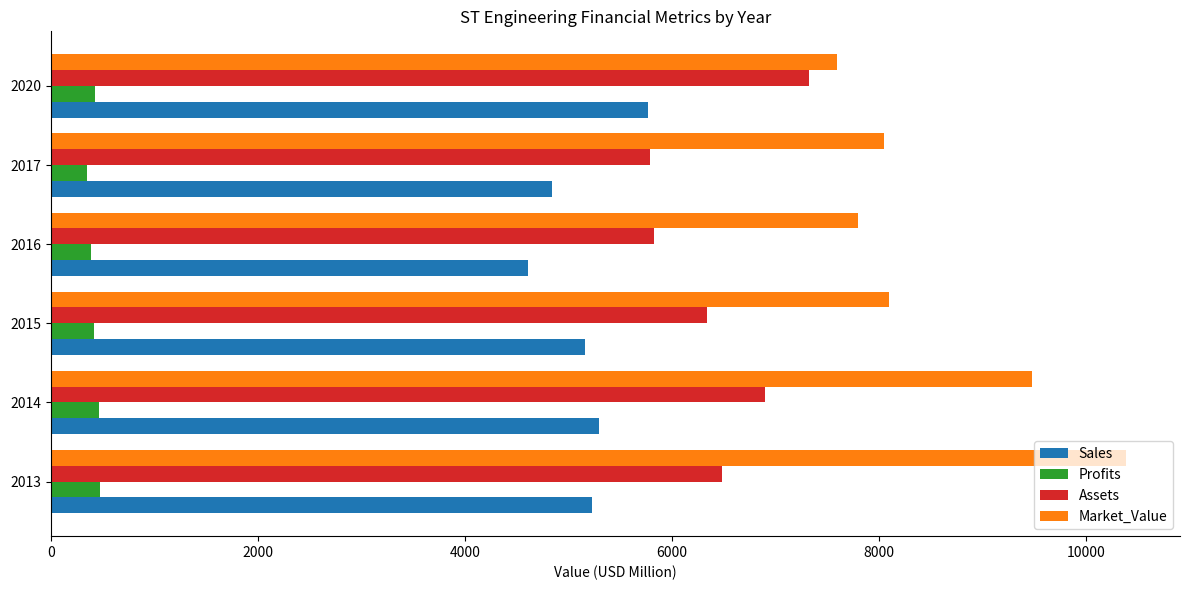

Rank the series by their maximum value, from lowest to highest.

Profits, Sales, Assets, Market_Value